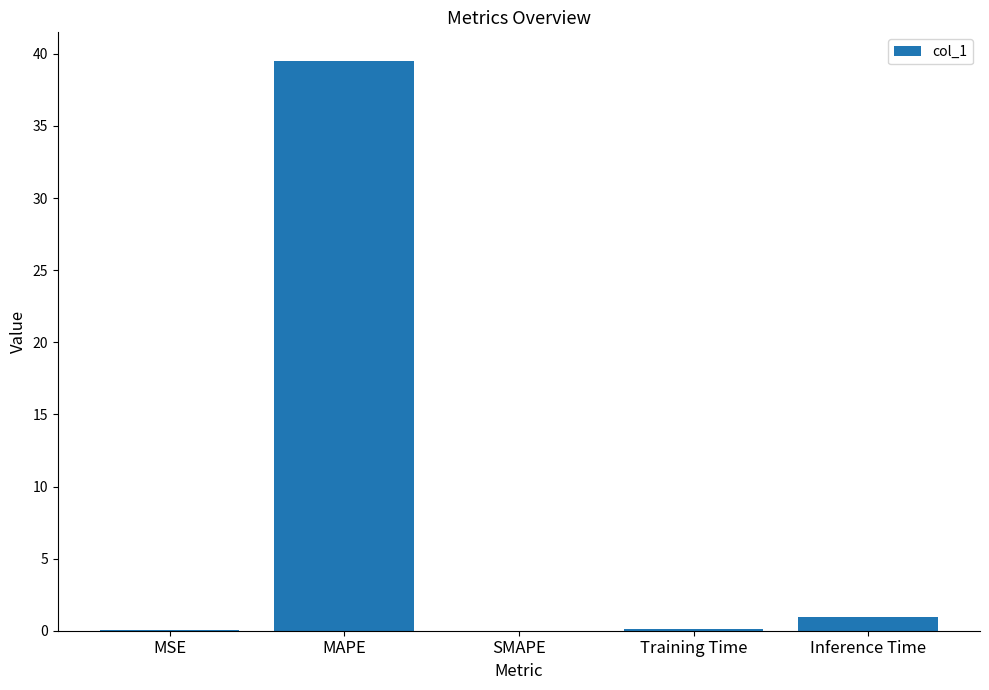

The chart shows a value of 0.0 at MSE. True or false?

True